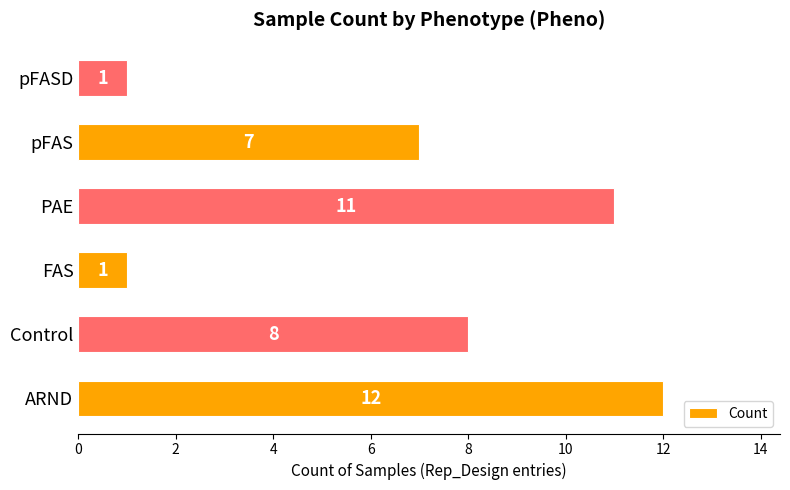

What is the average value?

7